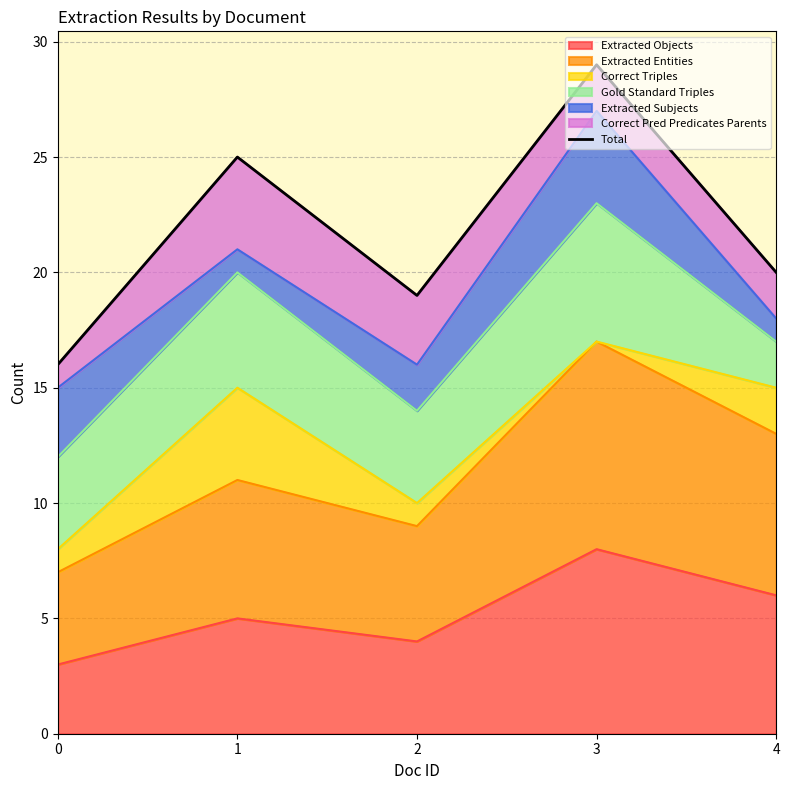

What is the sum of all values?

109